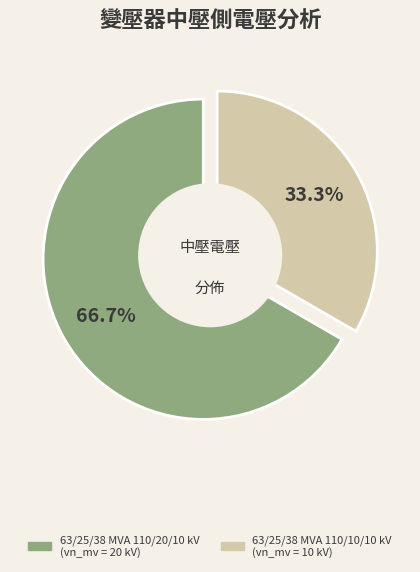

To the nearest percent, what is the average slice percentage?

50%